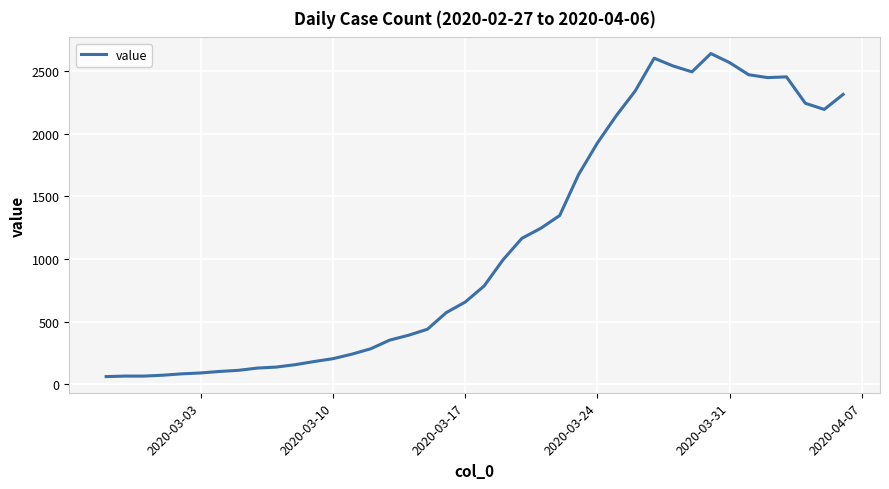

How many lines are shown in the chart?

1